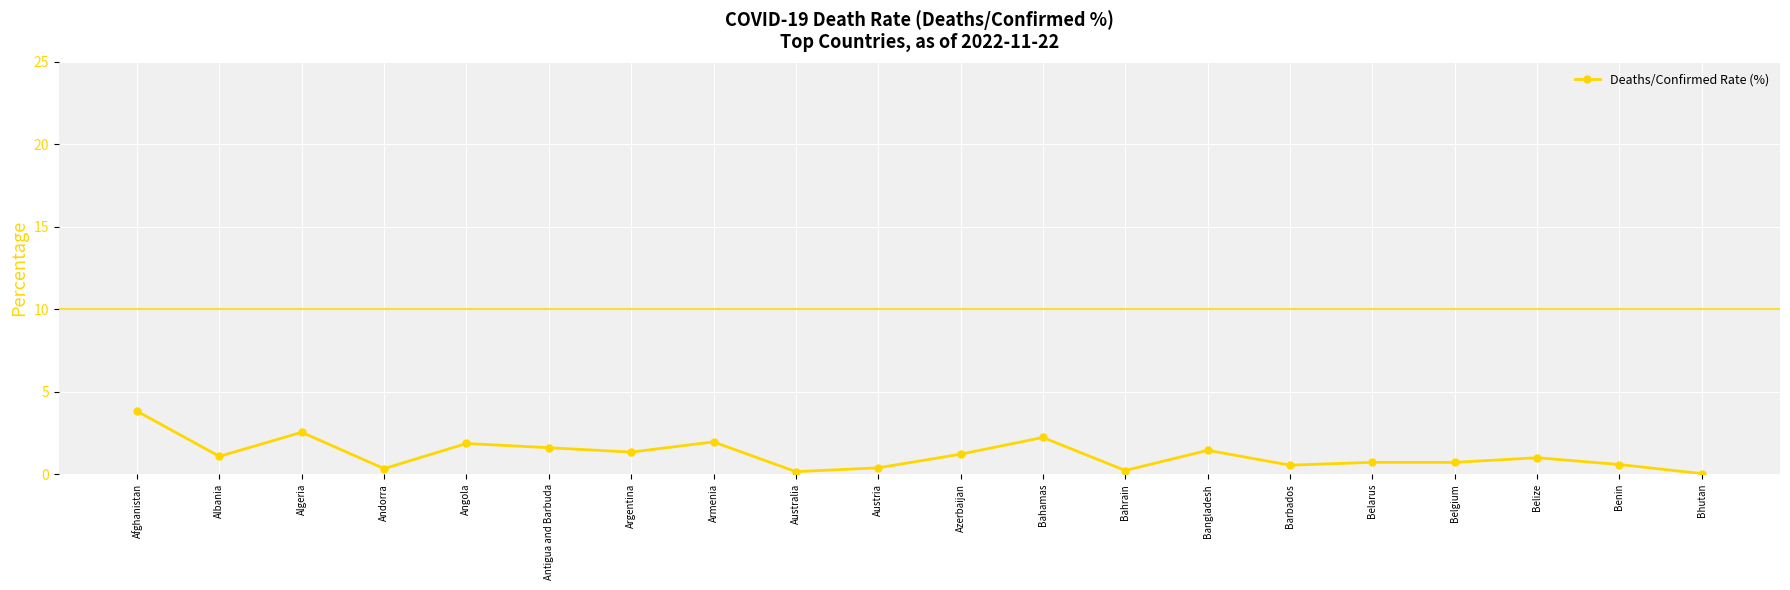

What is the difference between the values at Algeria and Barbados?

2.0